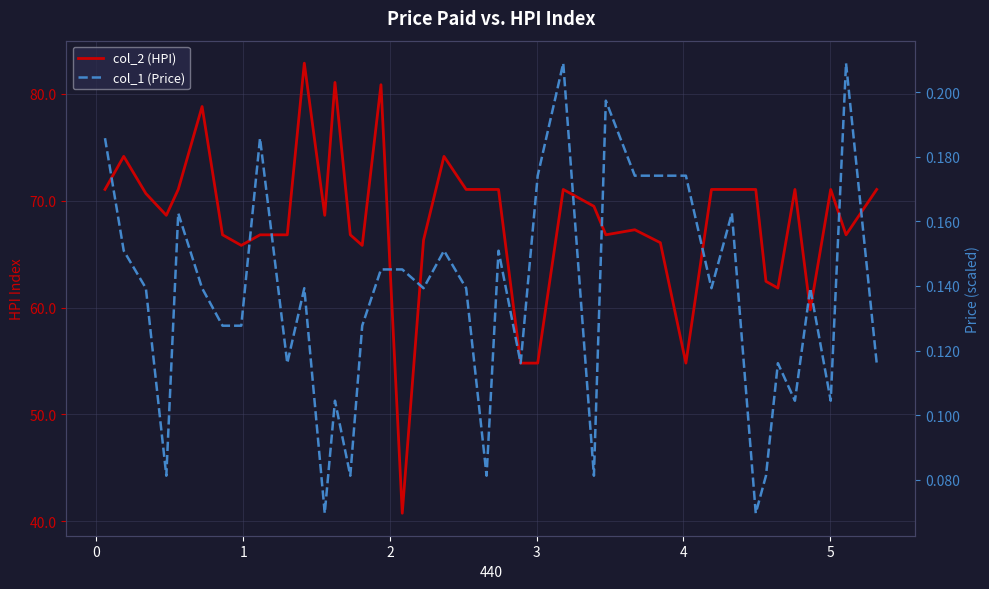

True or false: col_1 (Price) and col_2 (HPI) intersect in this chart.

False